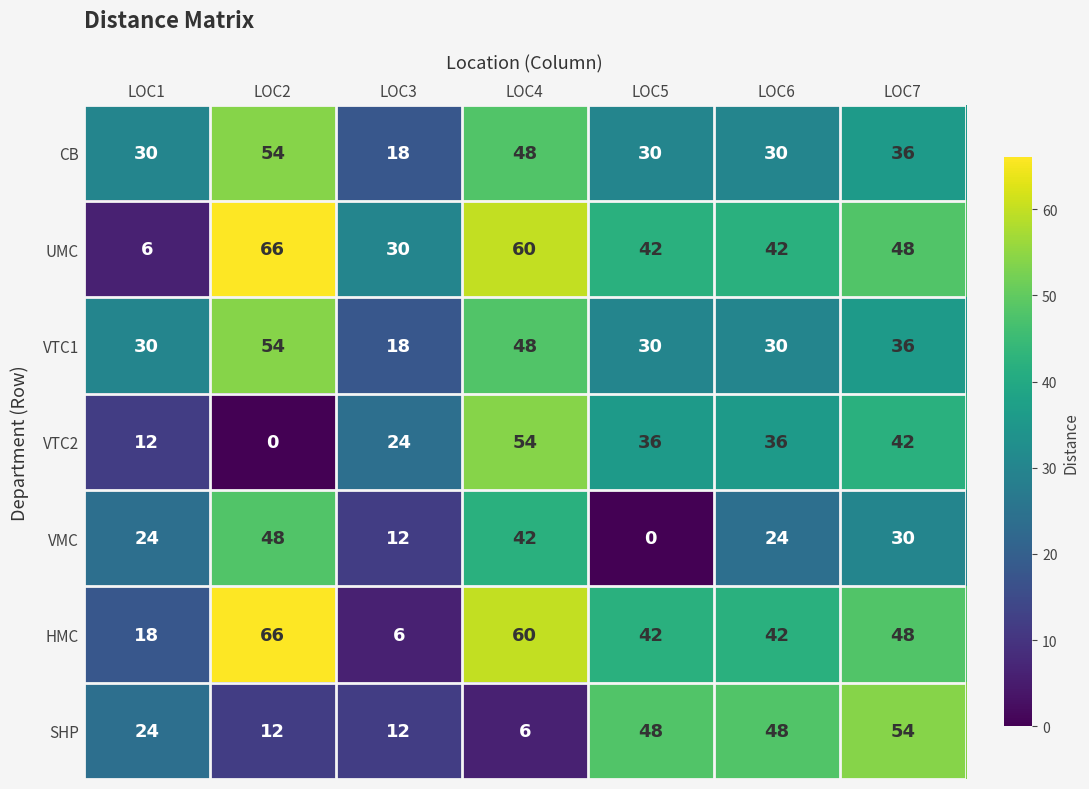

Is it true that SHP equals 85 at LOC7?

False